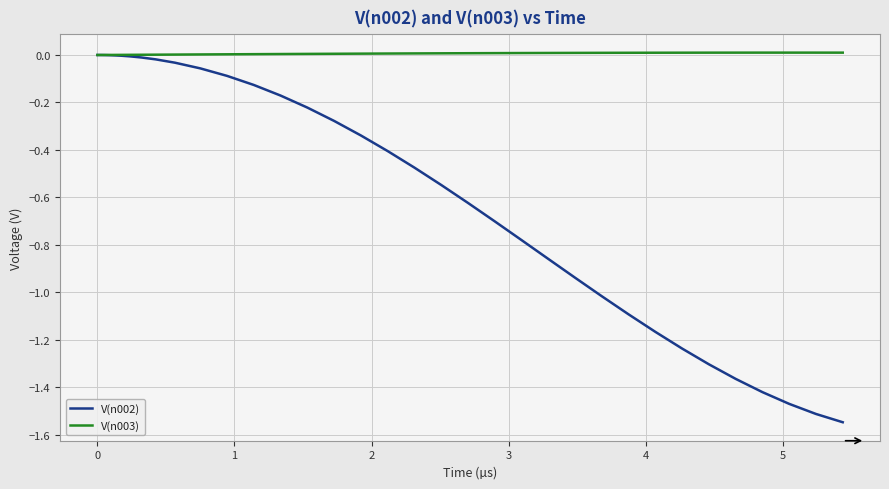

Which series has the widest spread of values?

V(n002)